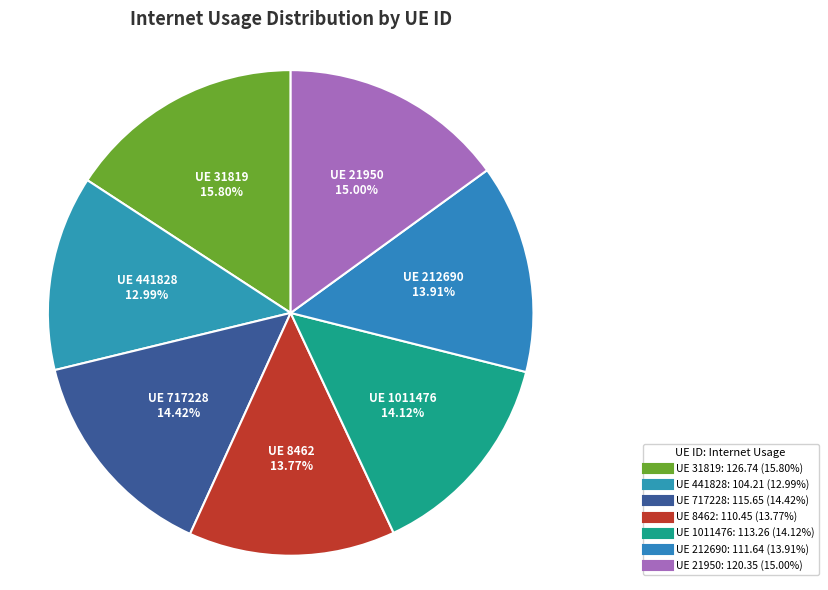

Rank the categories by value from lowest to highest.

441828, 8462, 212690, 1011476, 717228, 21950, 31819